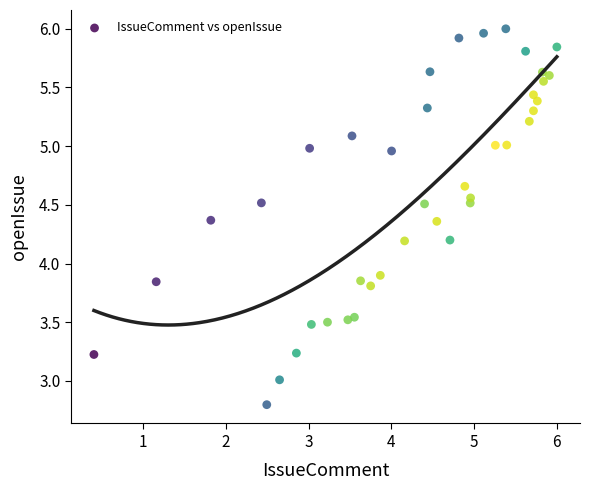

How many data points are displayed?

40